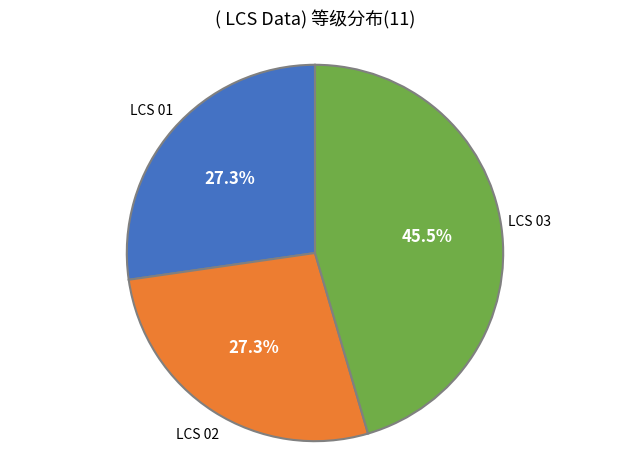

Is there a majority slice in this chart?

No